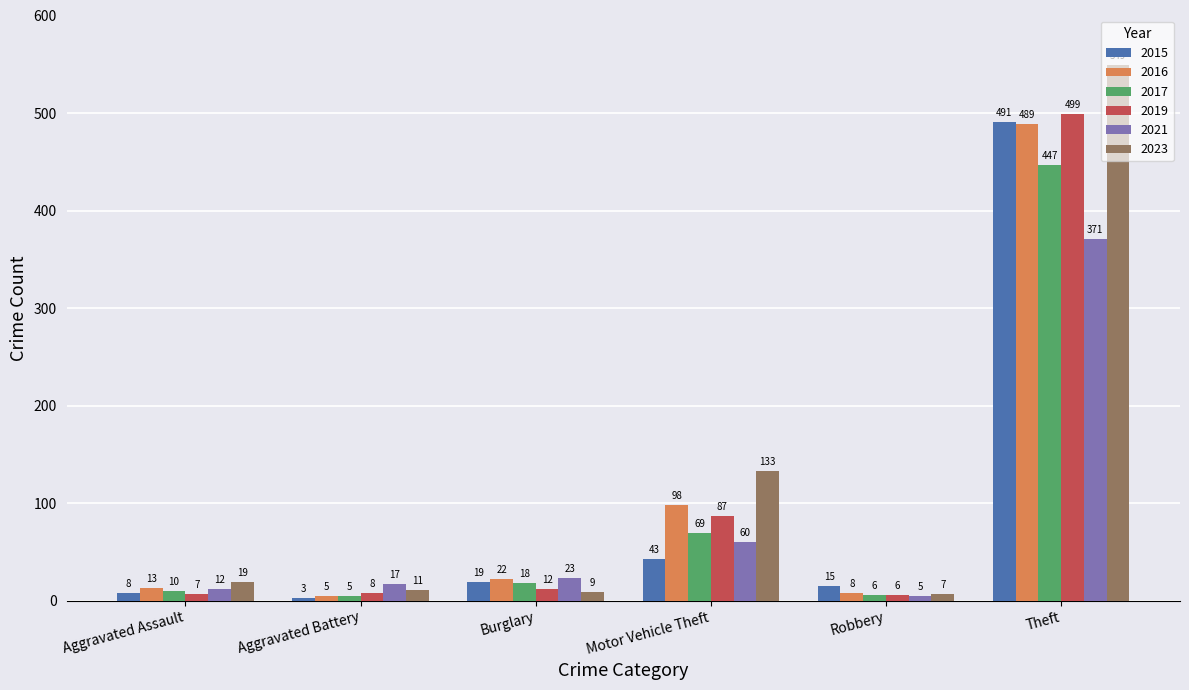

How many groups of bars are there?

6